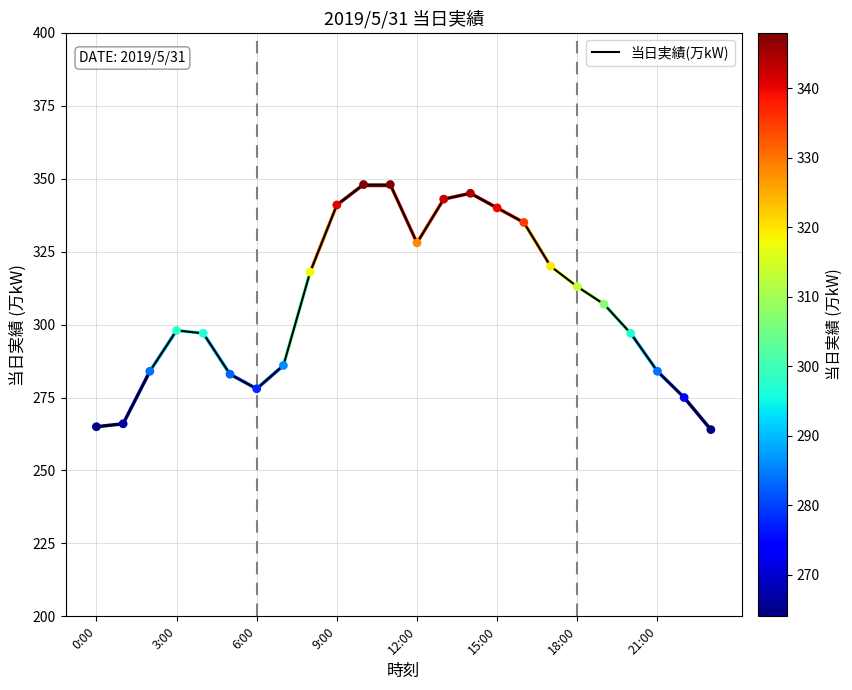

What is the minimum value shown in the chart?

264